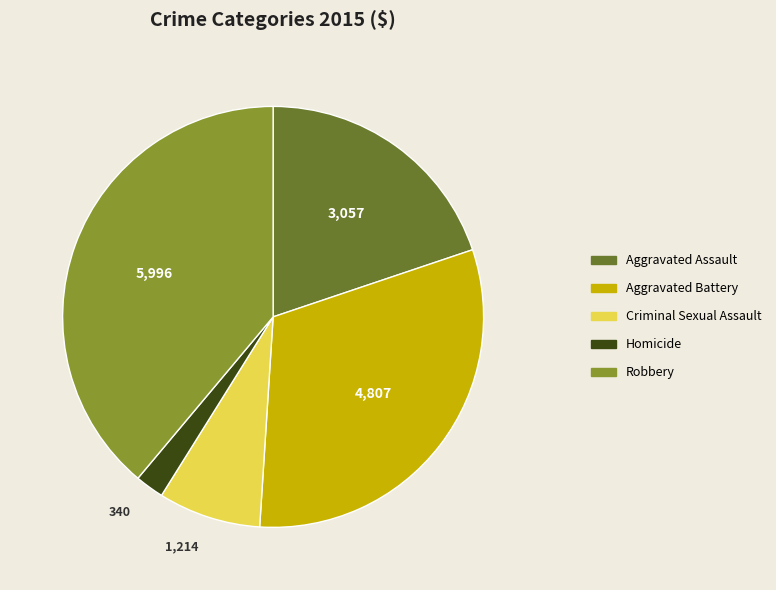

Between Aggravated Assault and Homicide, which is larger?

Aggravated Assault